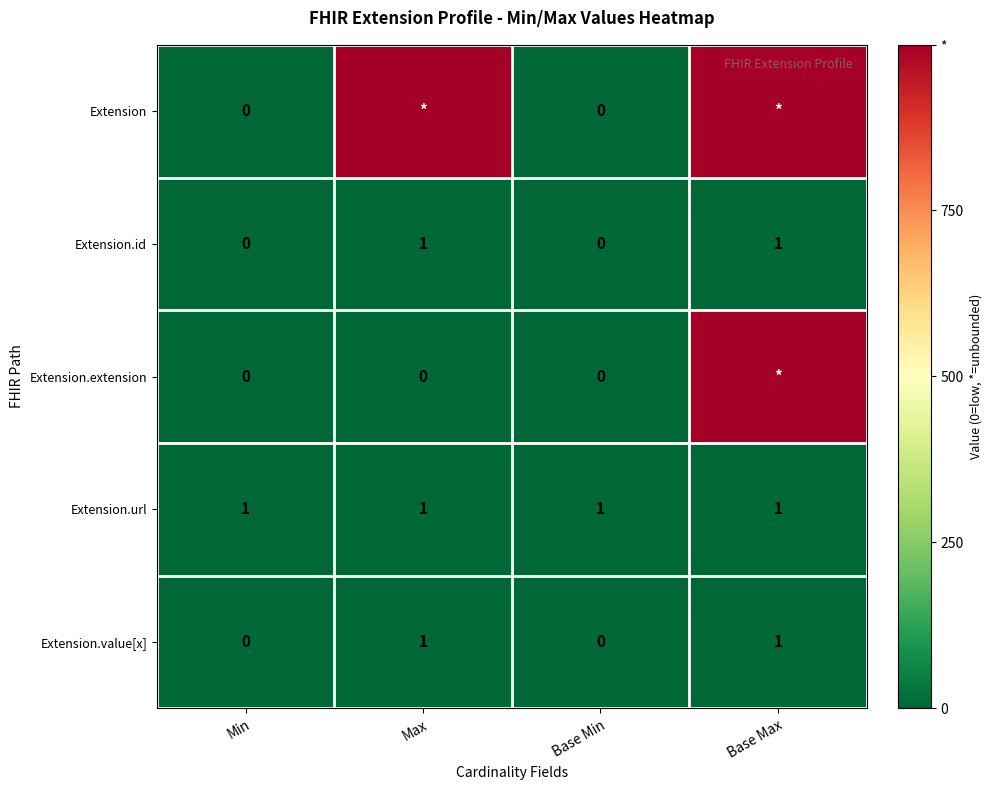

What is the approximate value of Extension.id at Base Max?

1